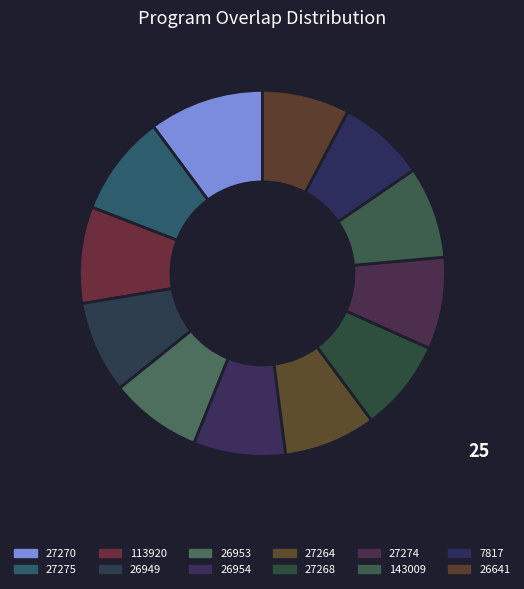

Count the number of slices in the pie.

12